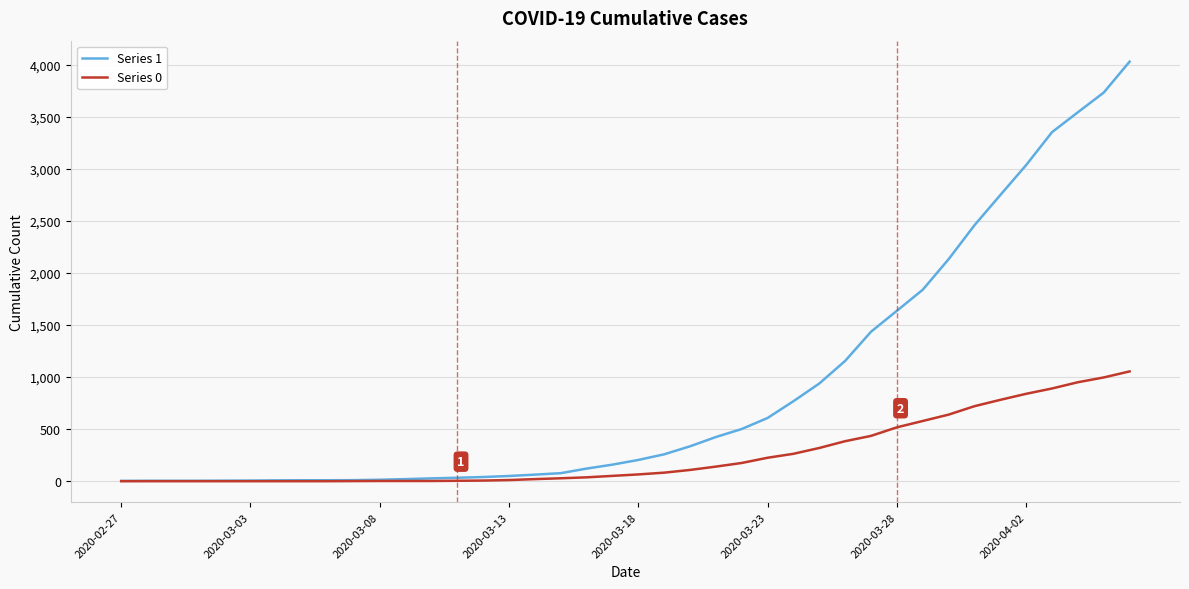

What is the difference between the maximum and second lowest values in the Series 1 series?

4024